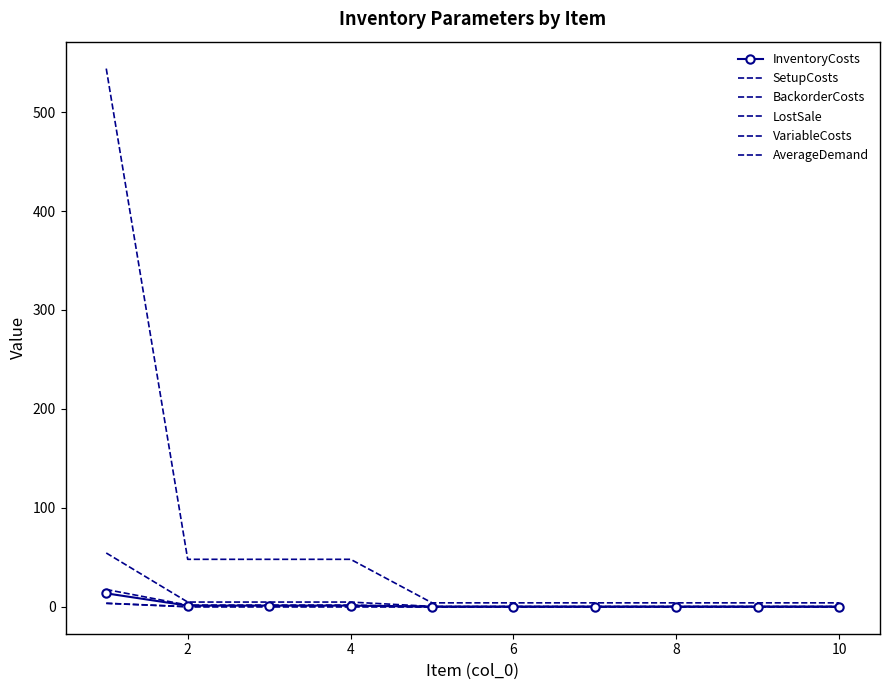

What is the difference between the maximum and second lowest values in the InventoryCosts series?

13.5